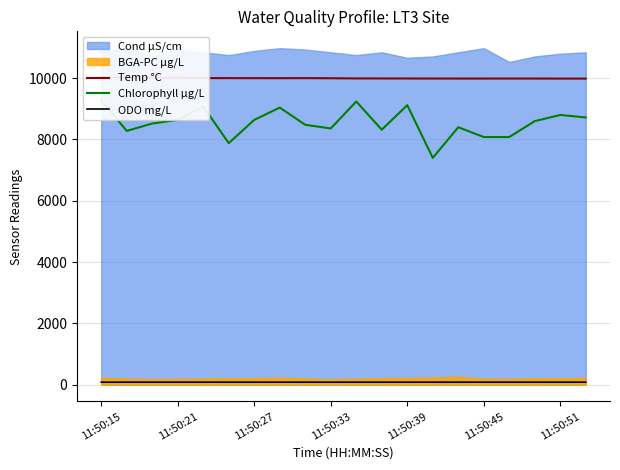

What position from the right is 17?

3